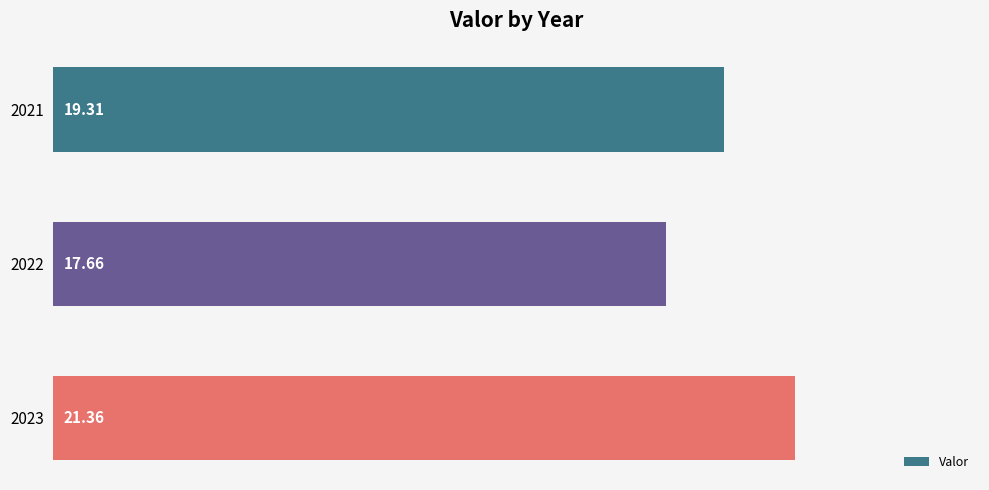

What is the ratio of the value at 2021 to the value at 2022?

1.1